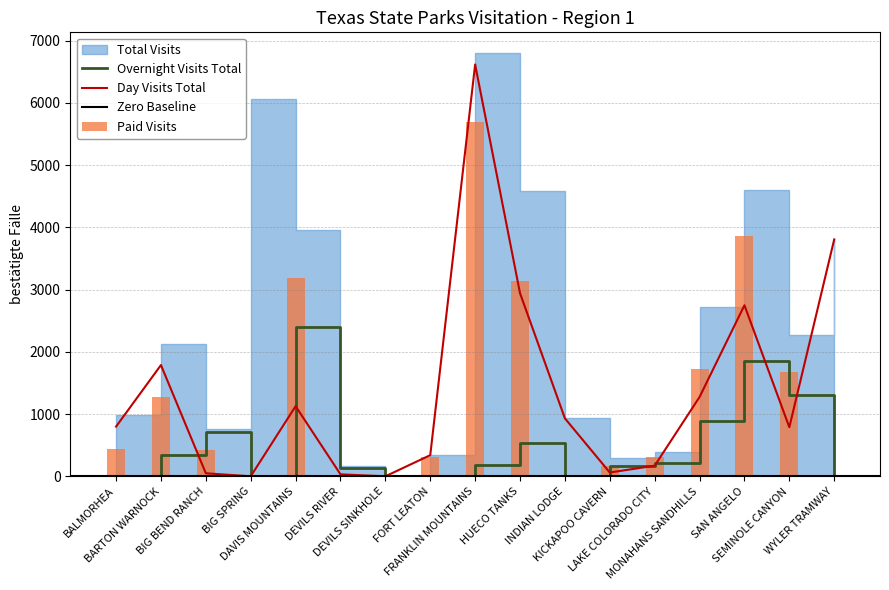

Where is Overnight Visits Total nearest to the value 1202?

SEMINOLE CANYON